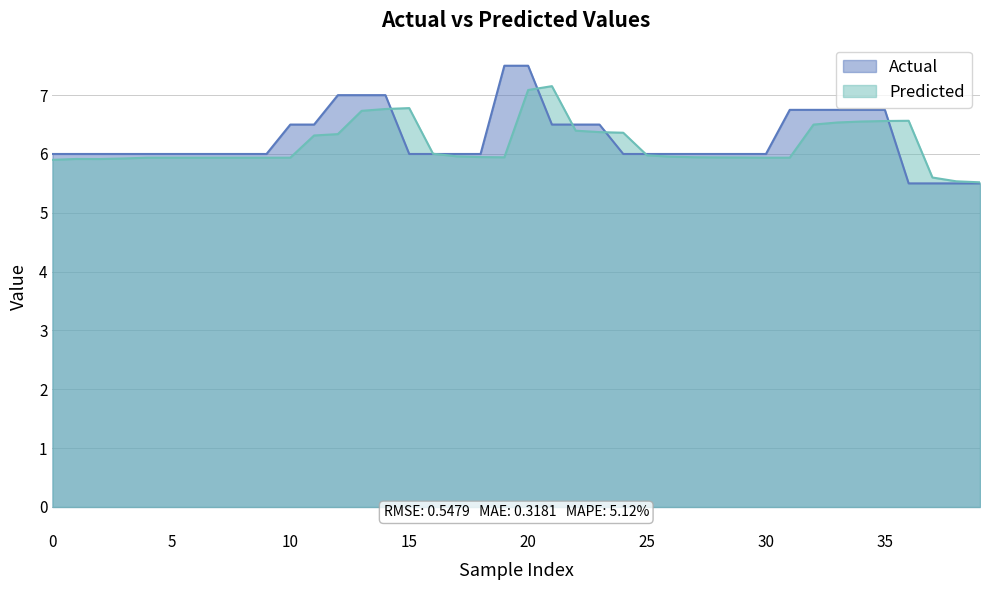

Where do Actual and Predicted first cross each other?

14 and 15